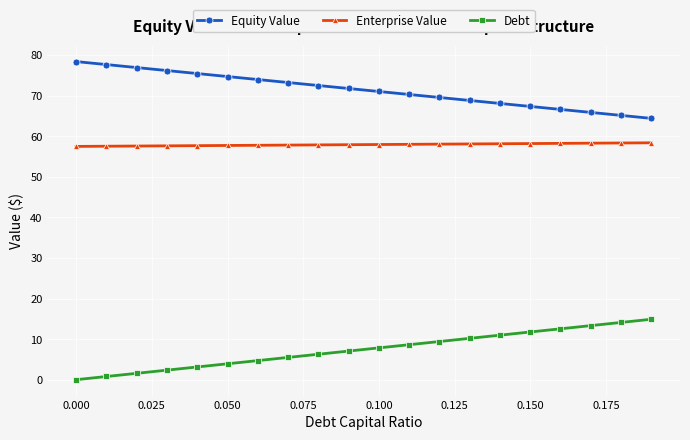

Rank the series by their average value, from highest to lowest.

Equity Value, Enterprise Value, Debt